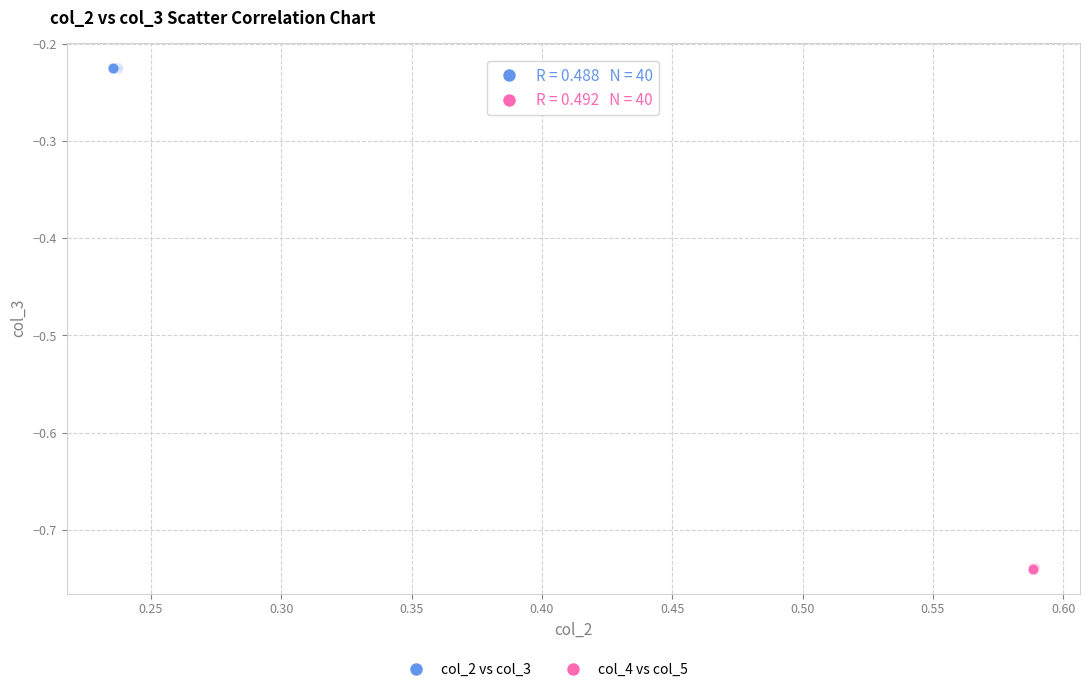

Which series contains the highest Y value?

col_2 vs col_3